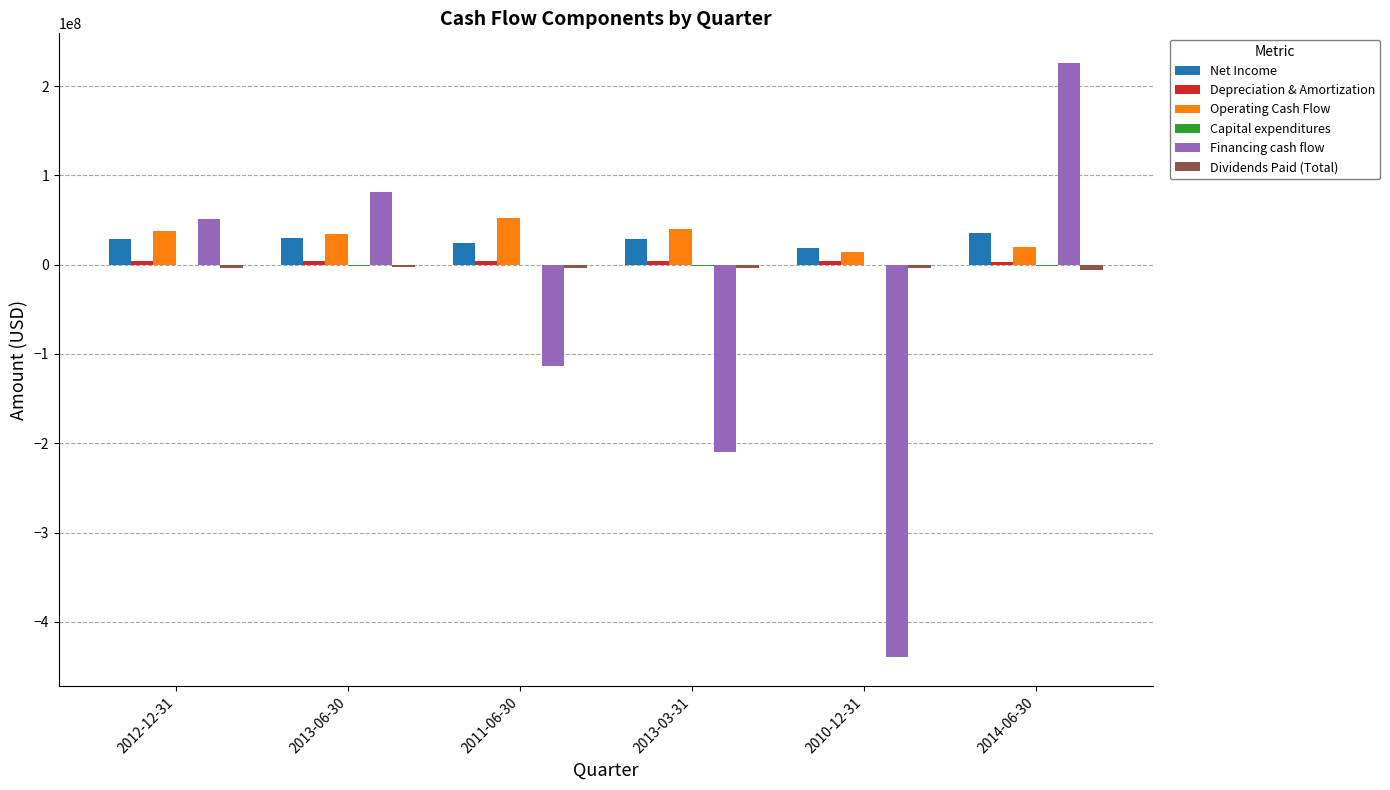

What is the maximum value shown in the chart?

225803000